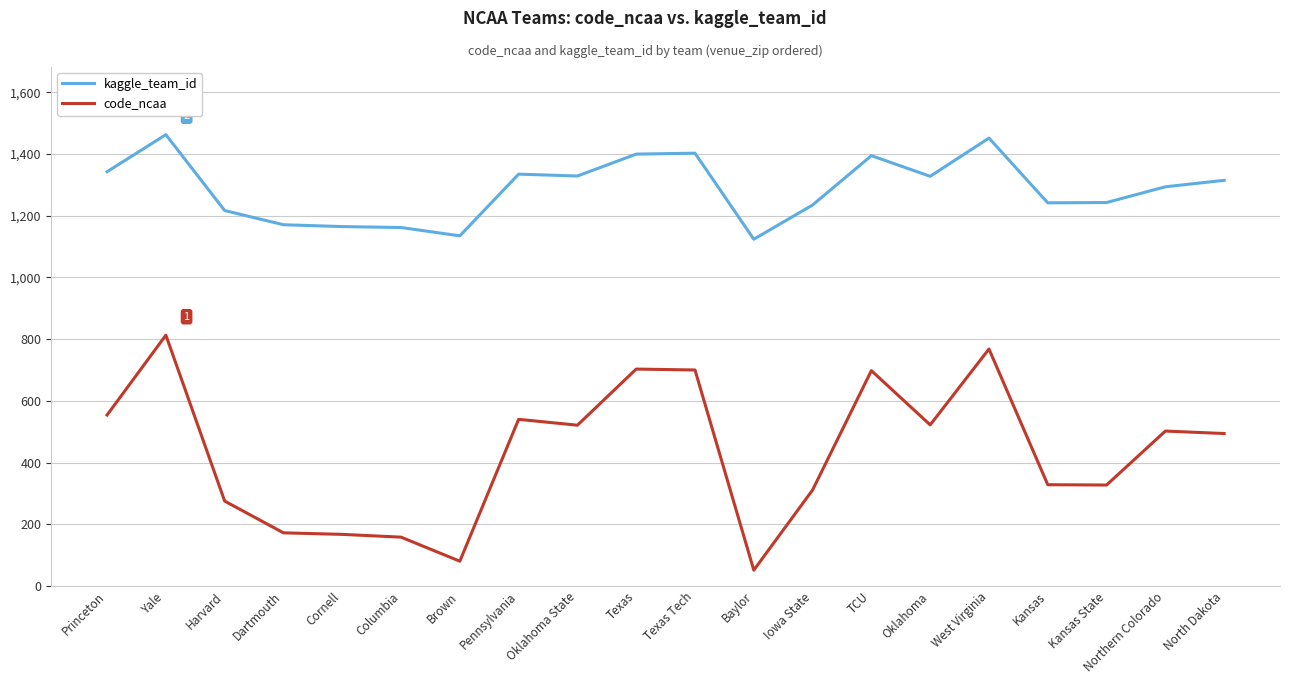

What is the smallest value displayed?

51